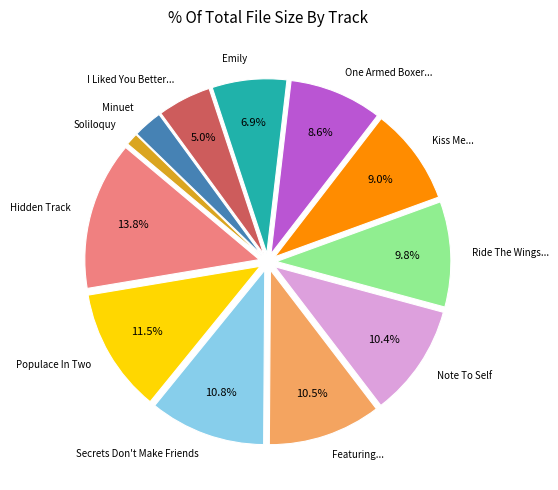

What is the largest slice in the pie chart?

Hidden Track